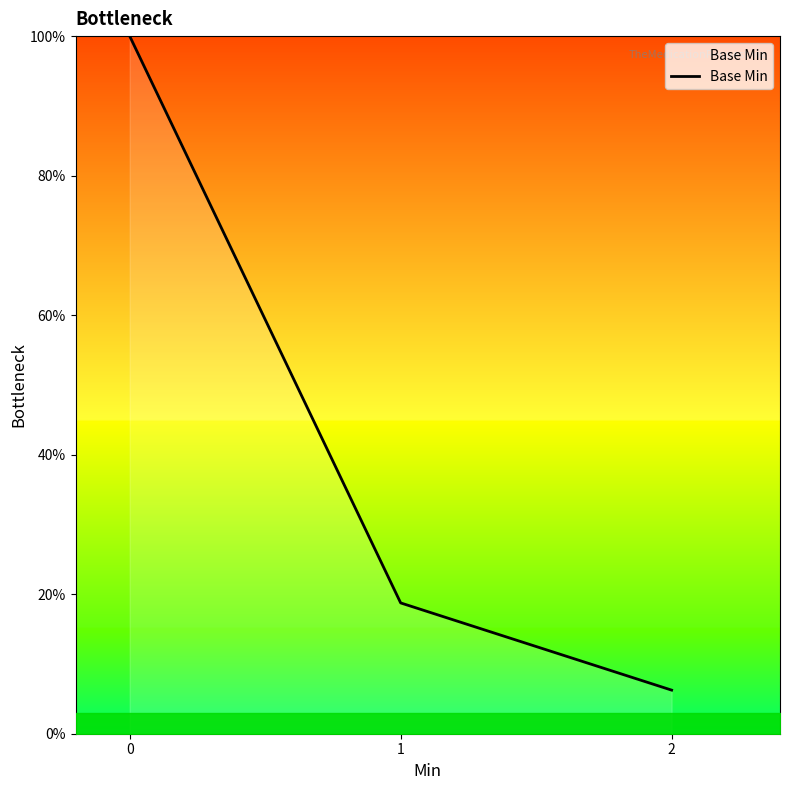

What is the change in value from 1 to 2?

-12.5